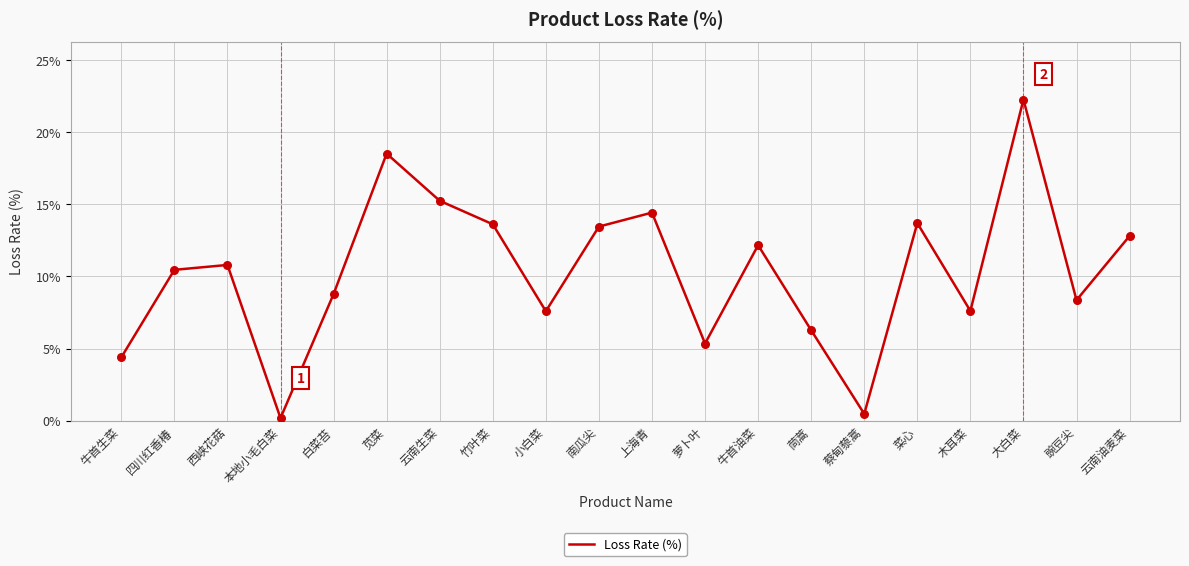

What is the change in value from 苋菜 to 豌豆尖?

-10.2